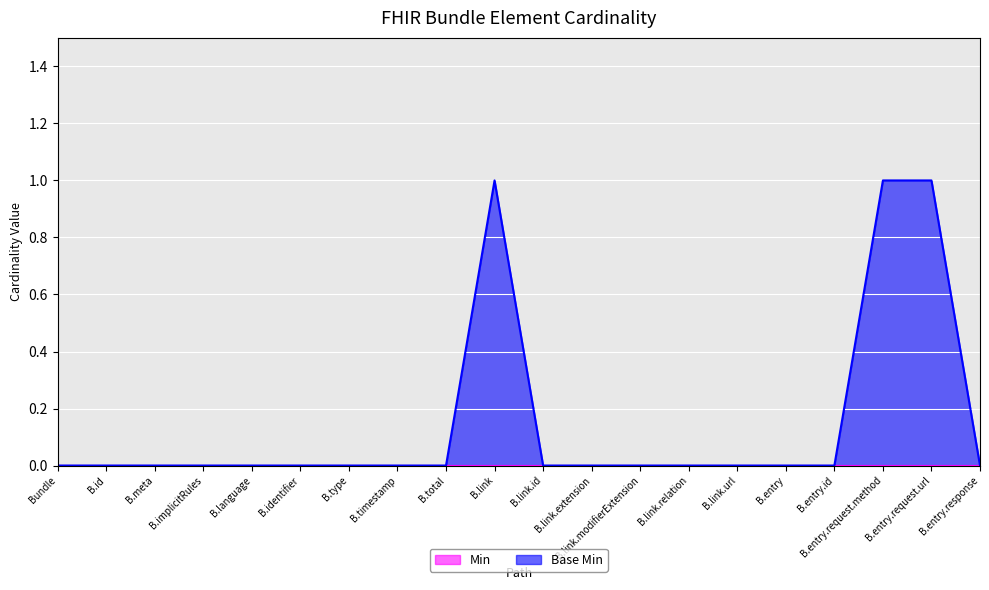

Reading left to right, list all the values displayed in this chart.

Bundle=0	B.id=0	B.meta=0	B.implicitRules=0	B.language=0	B.identifier=0	B.type=0	B.timestamp=0	B.total=0	B.link=1	B.link.id=0	B.link.extension=0	B.link.modifierExtension=0	B.link.relation=0	B.link.url=0	B.entry=0	B.entry.id=0	B.entry.request.method=1	B.entry.request.url=1	B.entry.response=0